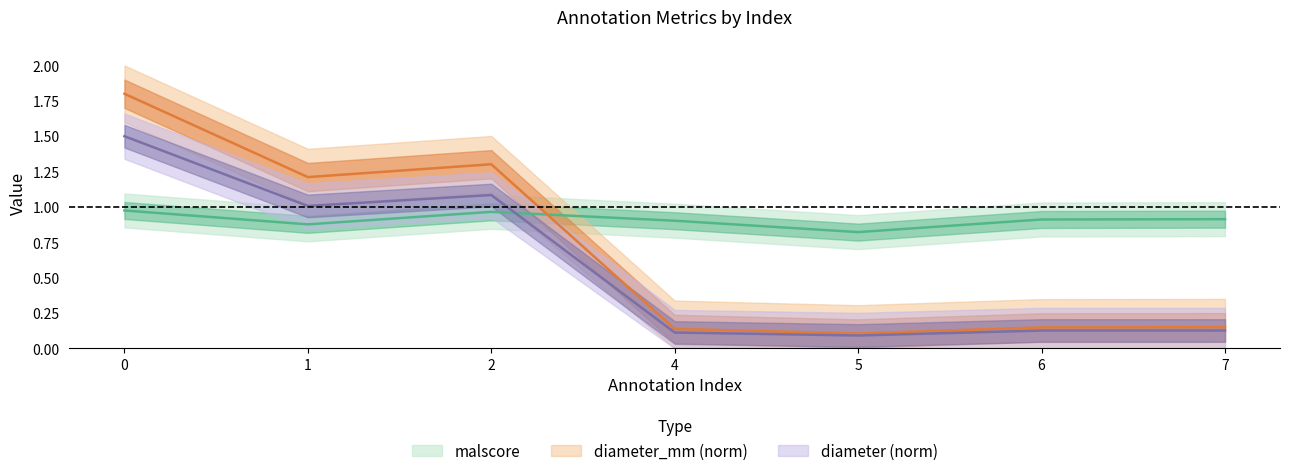

Which series ends up on top after the final intersection of diameter and malscore?

malscore